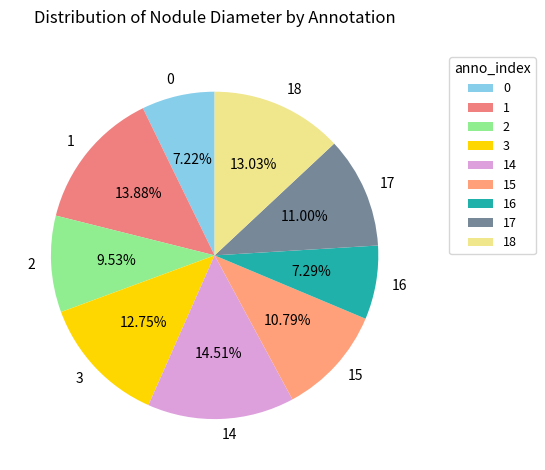

What is the largest slice in the pie chart?

14